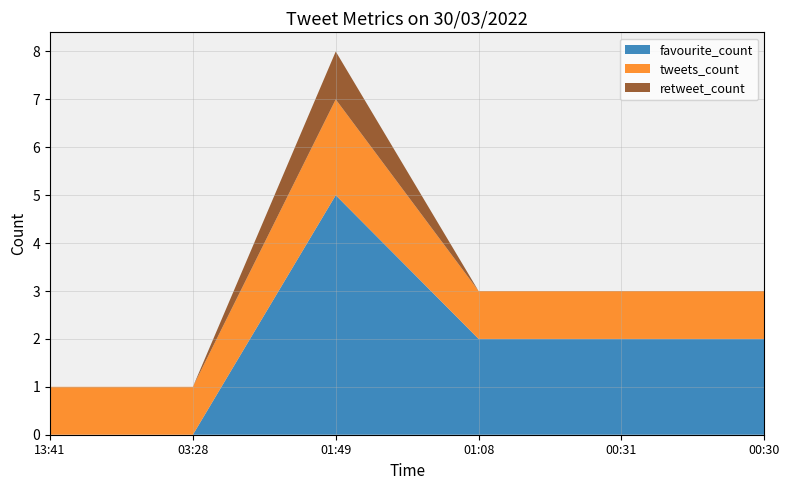

Reading left to right, list all the values displayed in this chart.

favourite_count: 0	0	5	2	2	2
tweets_count: 1	1	2	1	1	1
retweet_count: 0	0	1	0	0	0